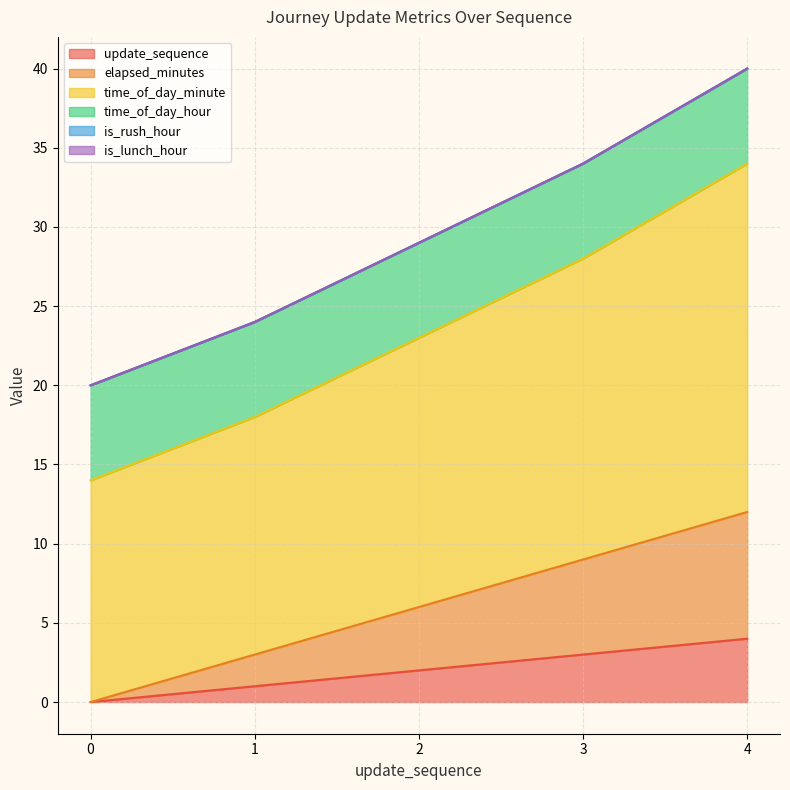

True or false: time_of_day_minute and update_sequence cross at least once.

False